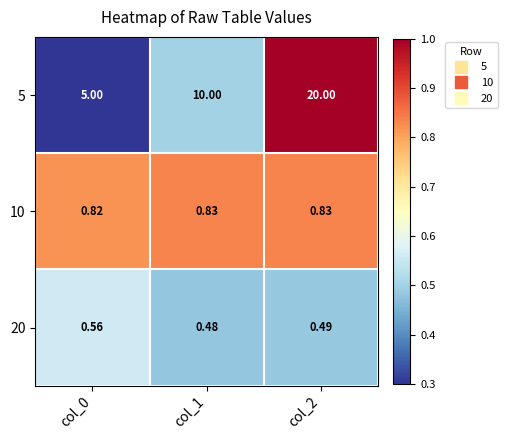

Is the value of 20 at col_2 greater than the value of 5 at col_0?

No